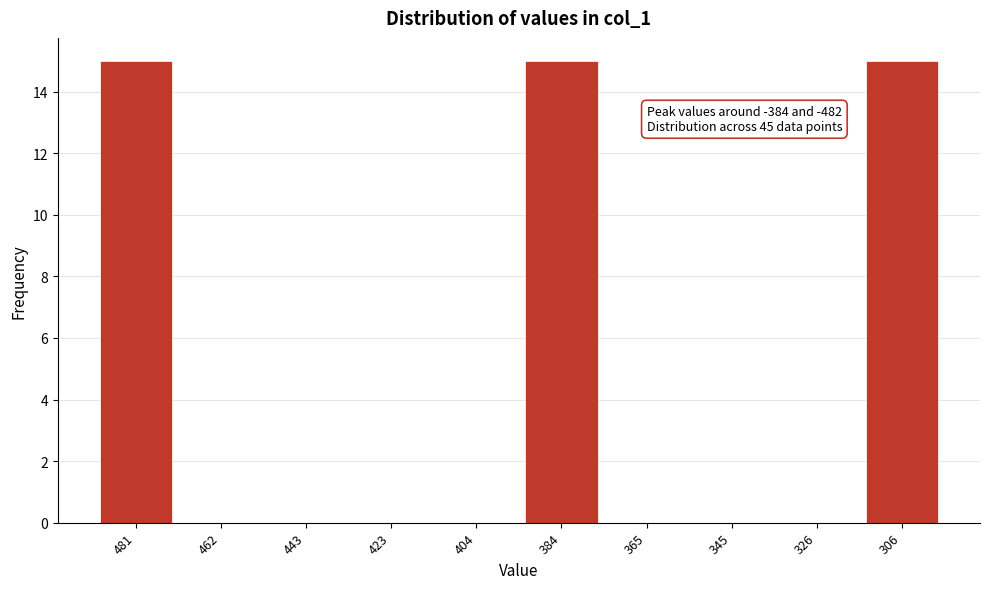

Reading right to left, transcribe all the data shown in this chart.

306=15	326=0	345=0	365=0	384=15	404=0	423=0	443=0	462=0	481=15